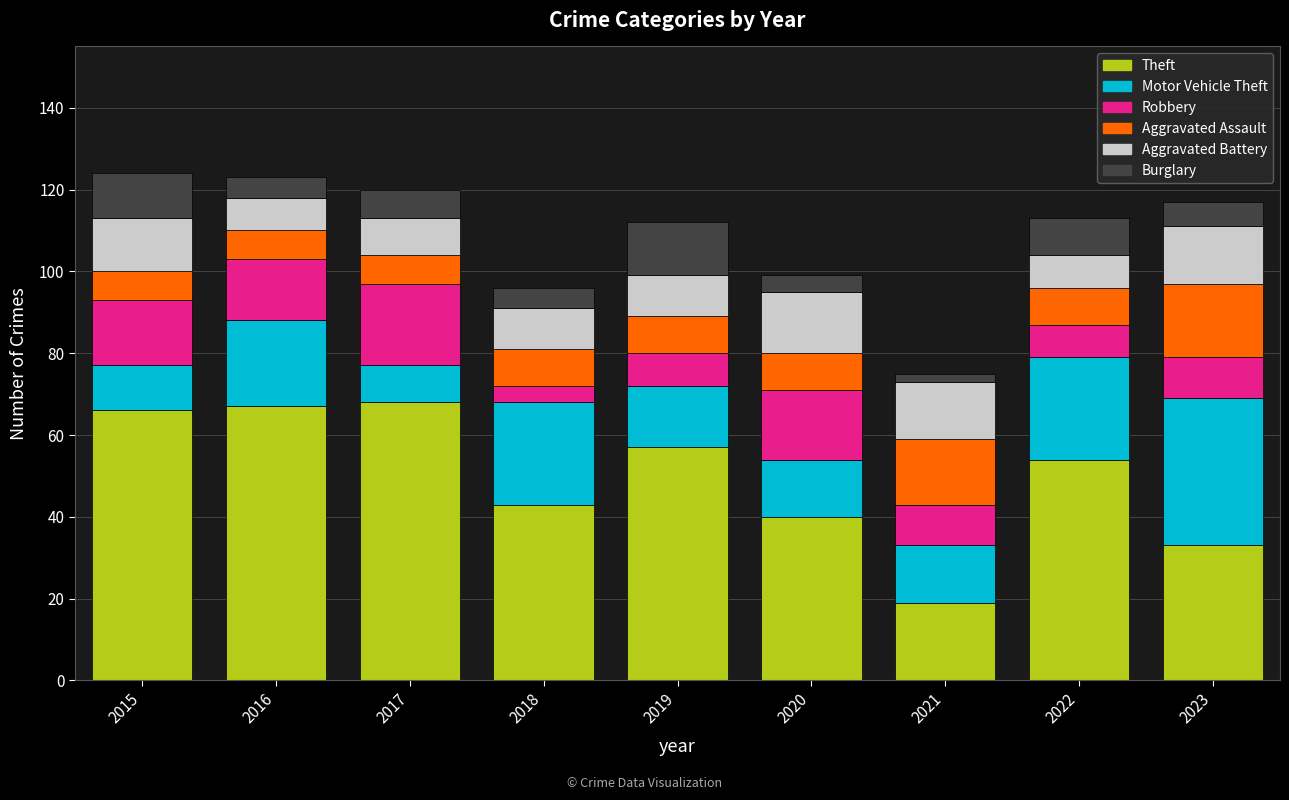

What is the total value across all series at 2020?

99